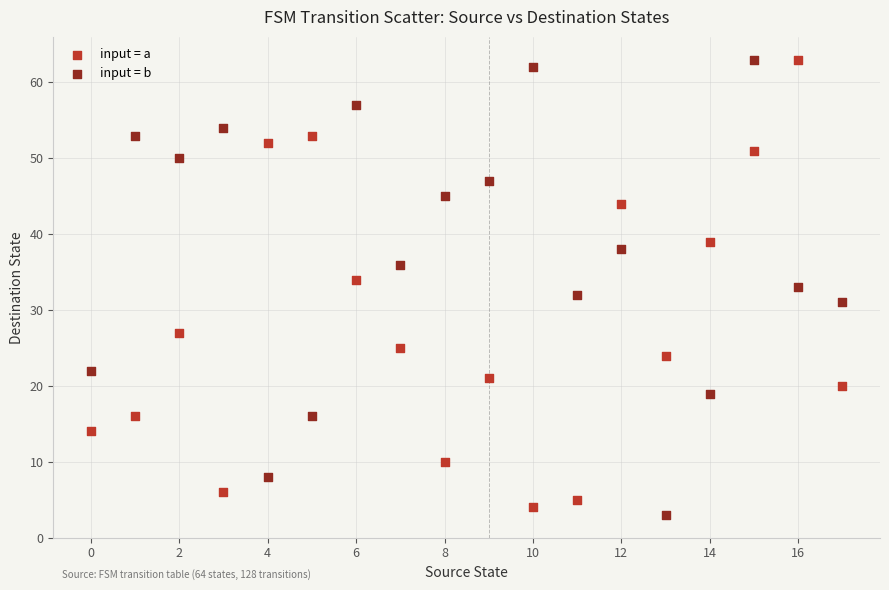

Across all data points, what is the range of Y values (max minus min)?

60